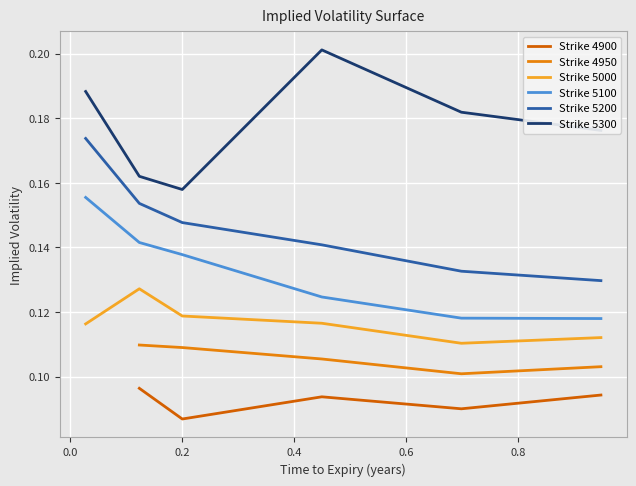

Which category has the highest value across all series?

0.4493150684931507